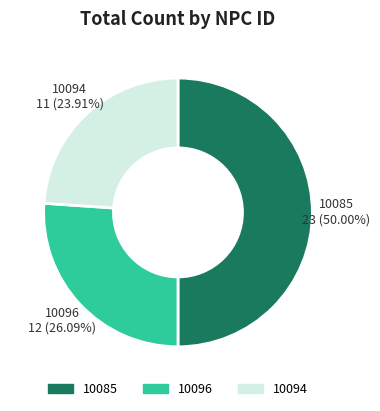

How many segments does this pie chart have?

3